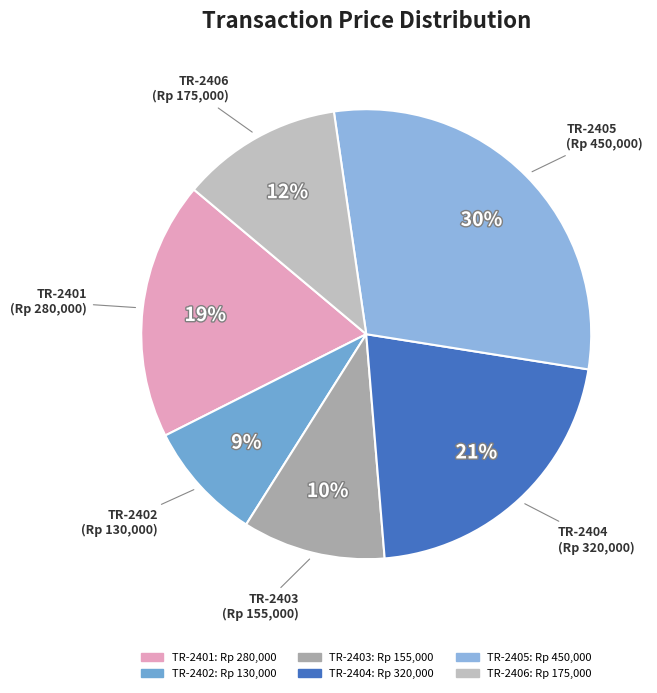

Is the sum of TR-2402 and TR-2405 greater than half?

No